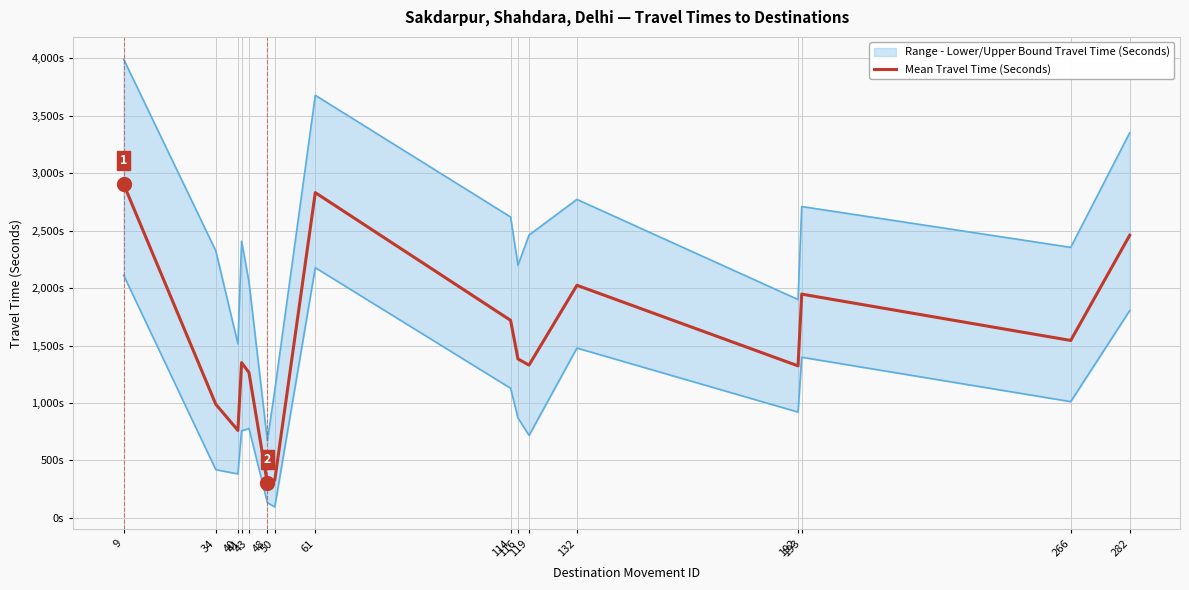

Count the number of categories in the chart.

16